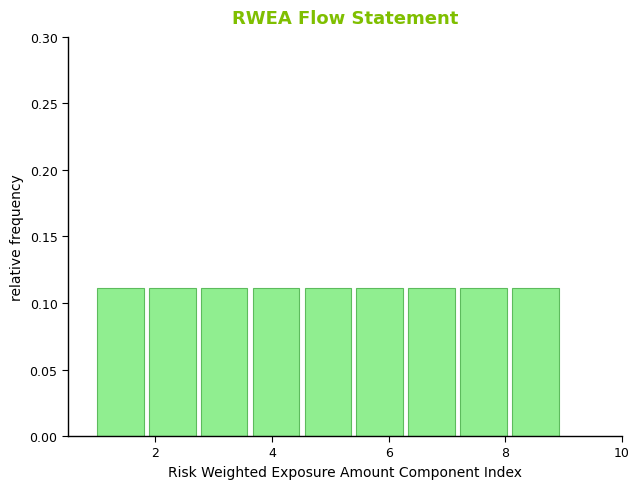

Reading left to right, transcribe this chart: for each bar, give the range it covers on the x-axis and its height. Neither the bar edges nor the heights are printed on the chart, so give them approximately, as read against the axes.

1.0 to 1.8: 0.11
1.8 to 2.8: 0.11
2.8 to 3.6: 0.11
3.6 to 4.6: 0.11
4.6 to 5.4: 0.11
5.4 to 6.4: 0.11
6.4 to 7.2: 0.11
7.2 to 8.2: 0.11
8.2 to 9.0: 0.11